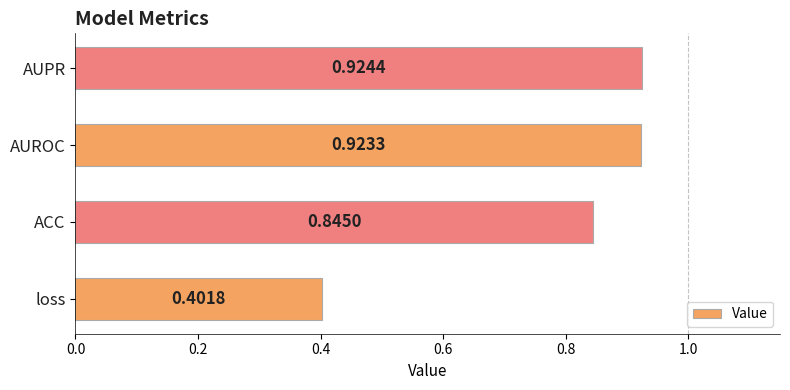

What is the sum of all values?

3.1